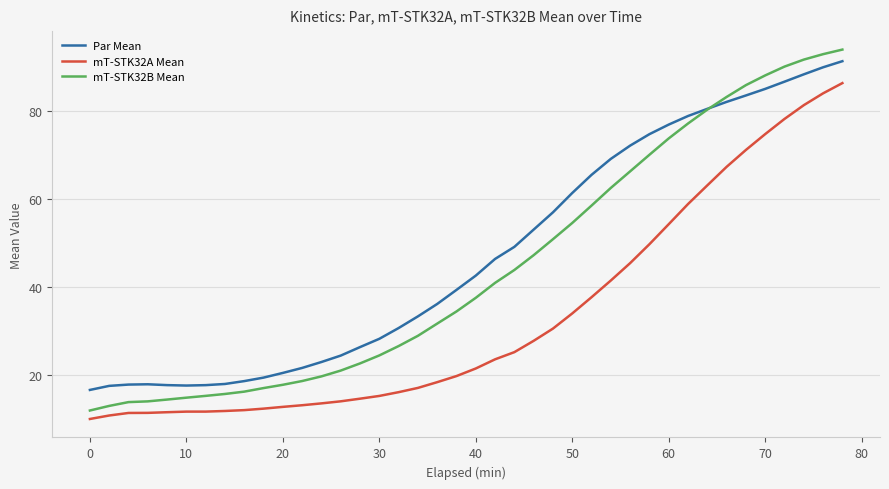

What is the maximum value for mT-STK32A Mean?

86.5